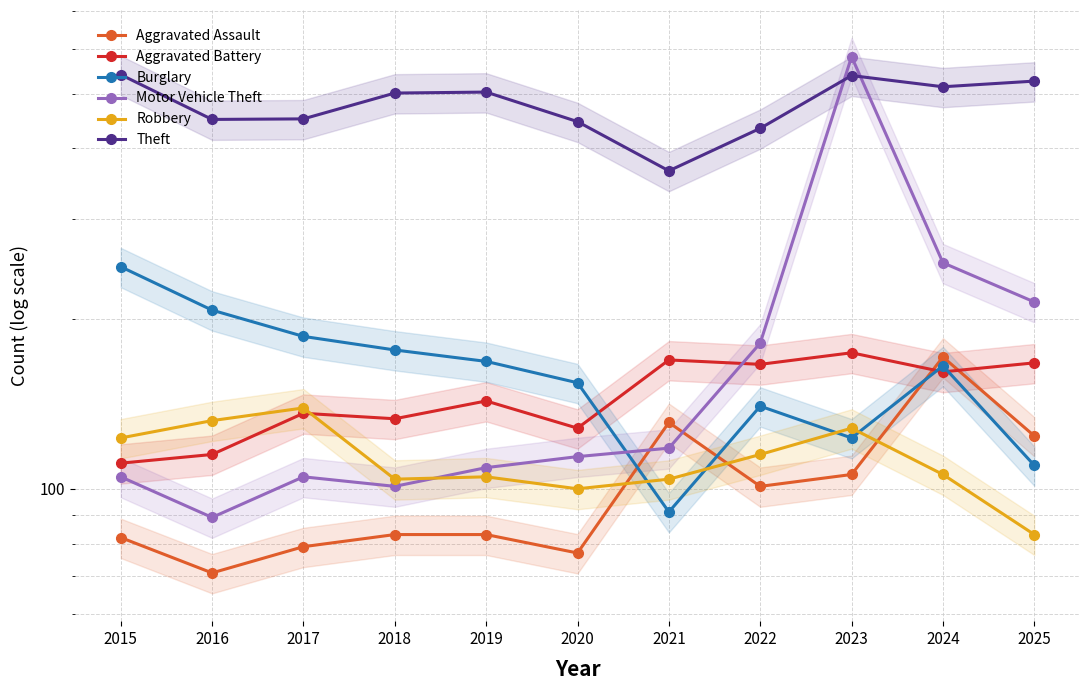

At which label does Motor Vehicle Theft first exceed 114?

2021